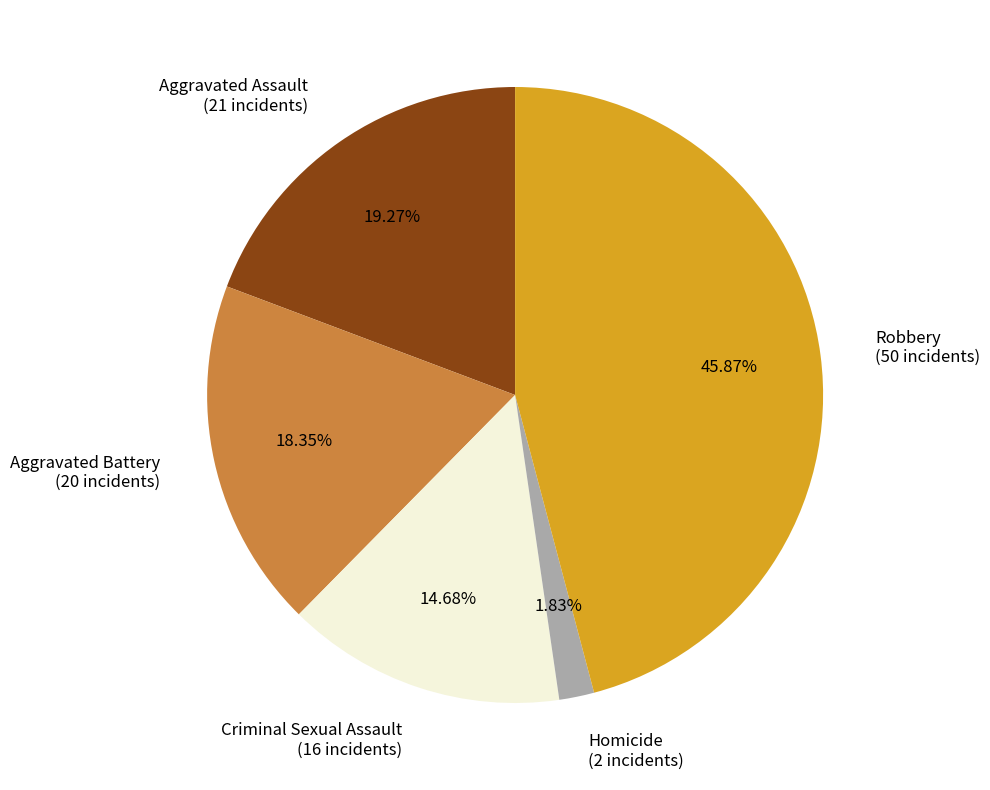

Is it true that Criminal Sexual Assault is 15% of the pie?

True